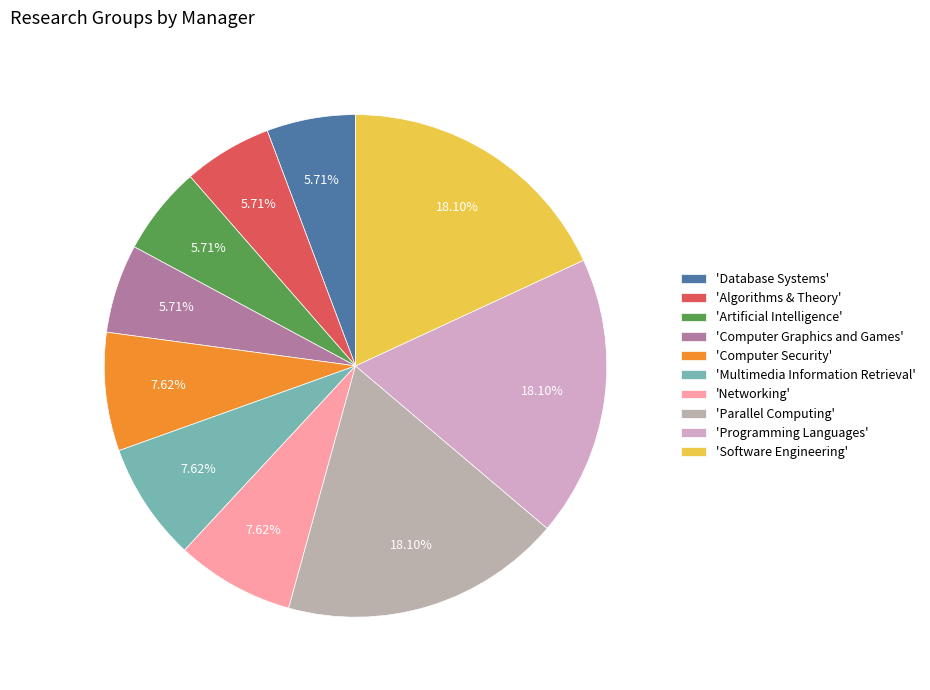

Count the number of slices in the pie.

10